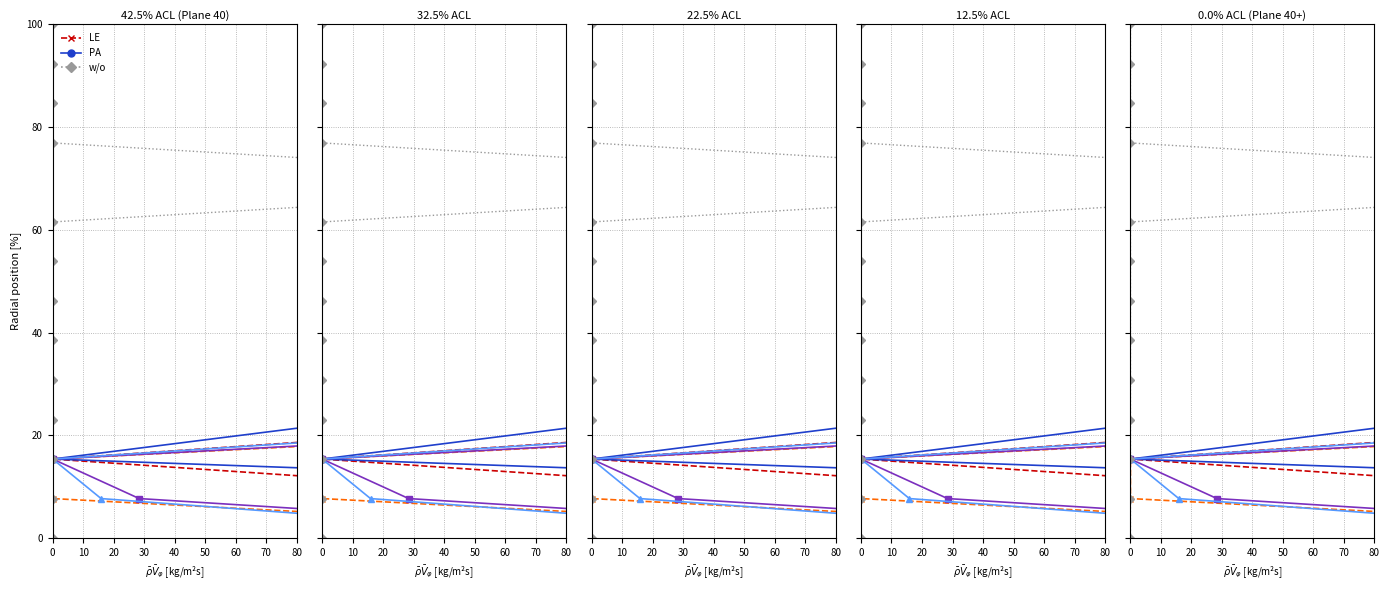

How many distinct data groups are displayed?

6